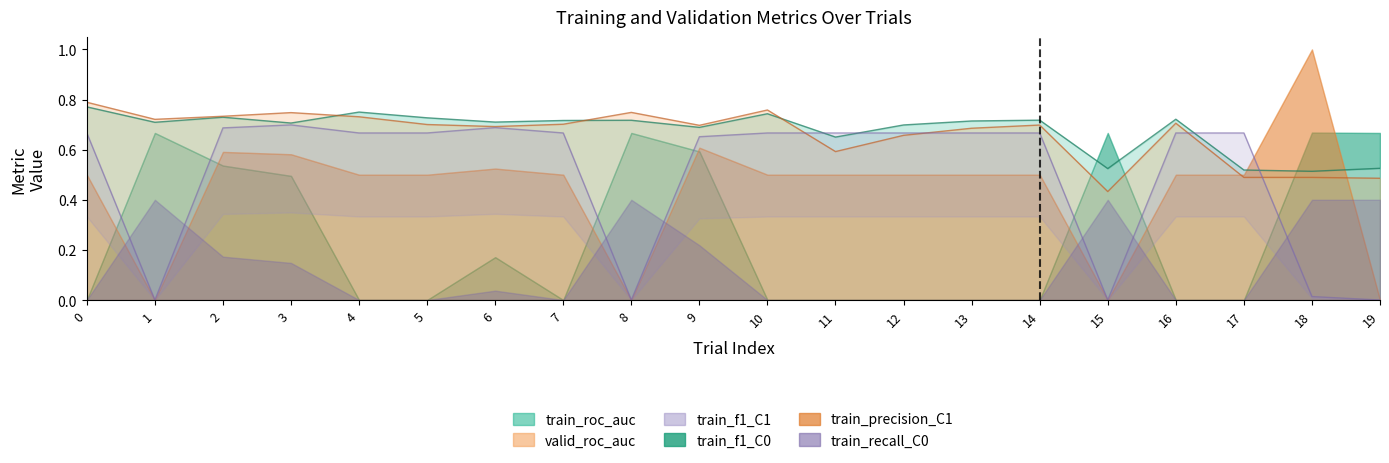

The value of train_roc_auc at 15 is 0.5. True or false?

True